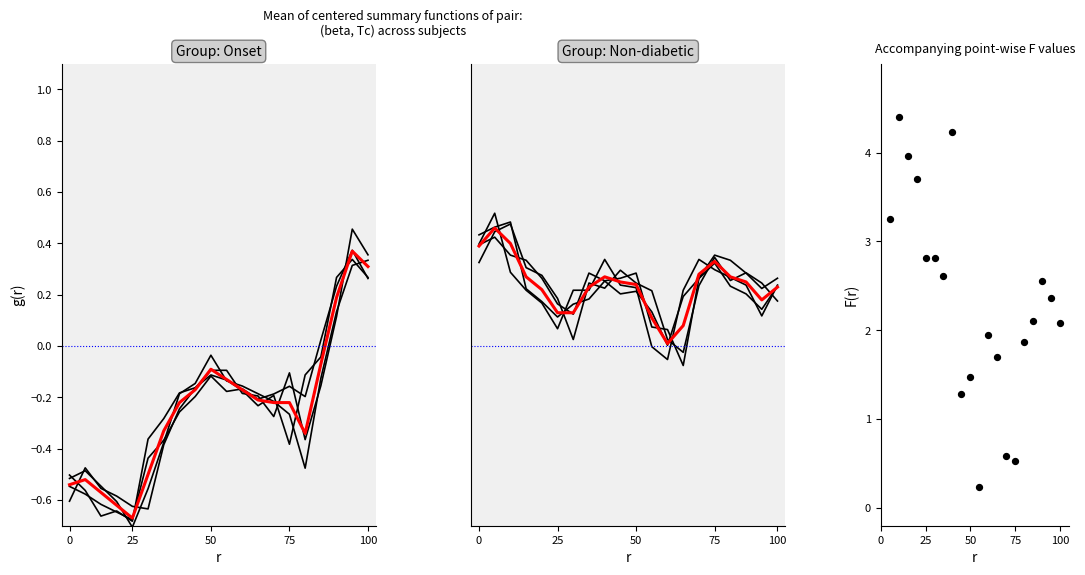

Which series reaches the maximum Y coordinate?

F values